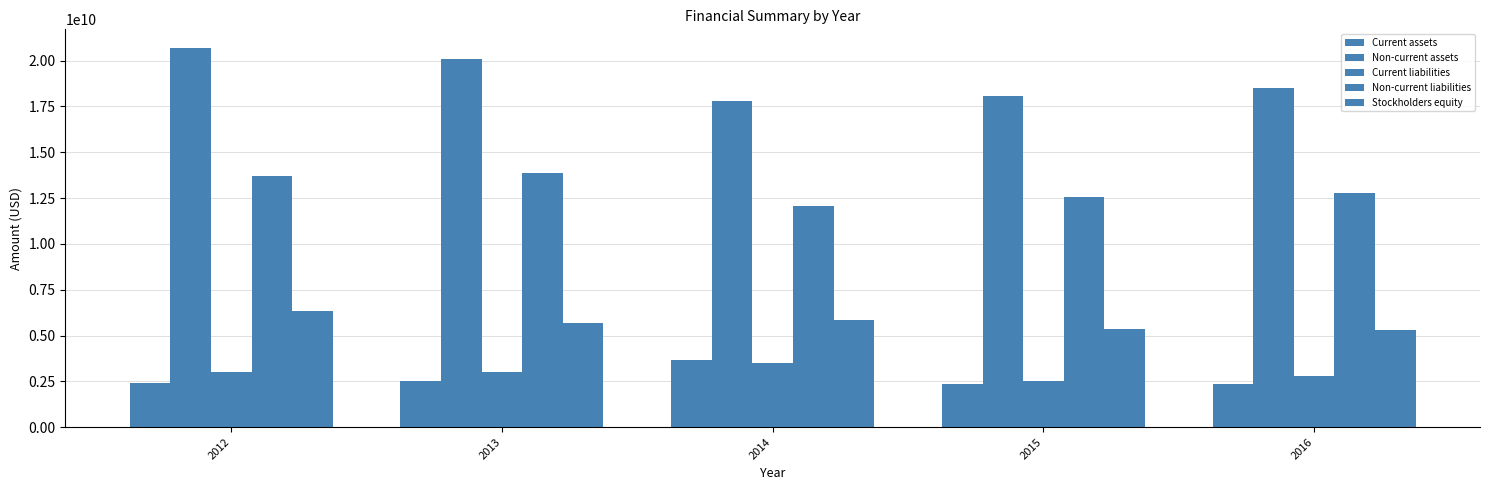

At how many categories does at least one series exceed 5642656982?

5